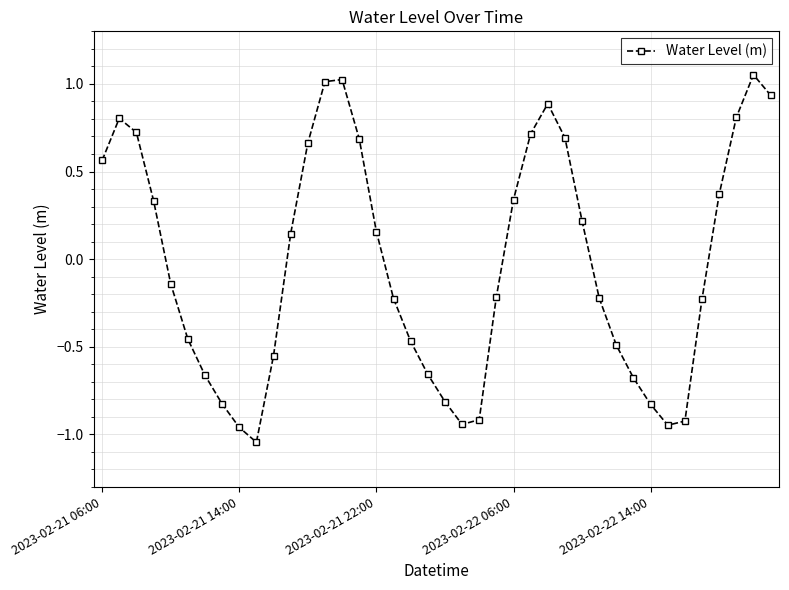

How many points are higher than both their immediate neighbors (excluding endpoints)?

4